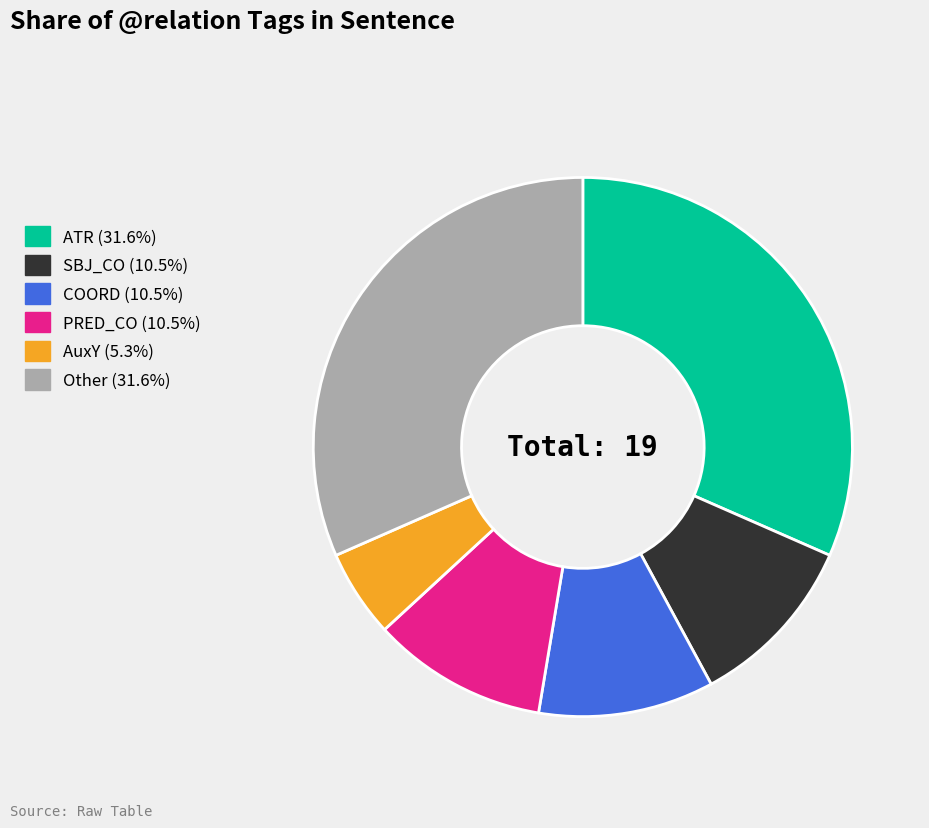

Is there any slice that represents more than half of the pie?

No